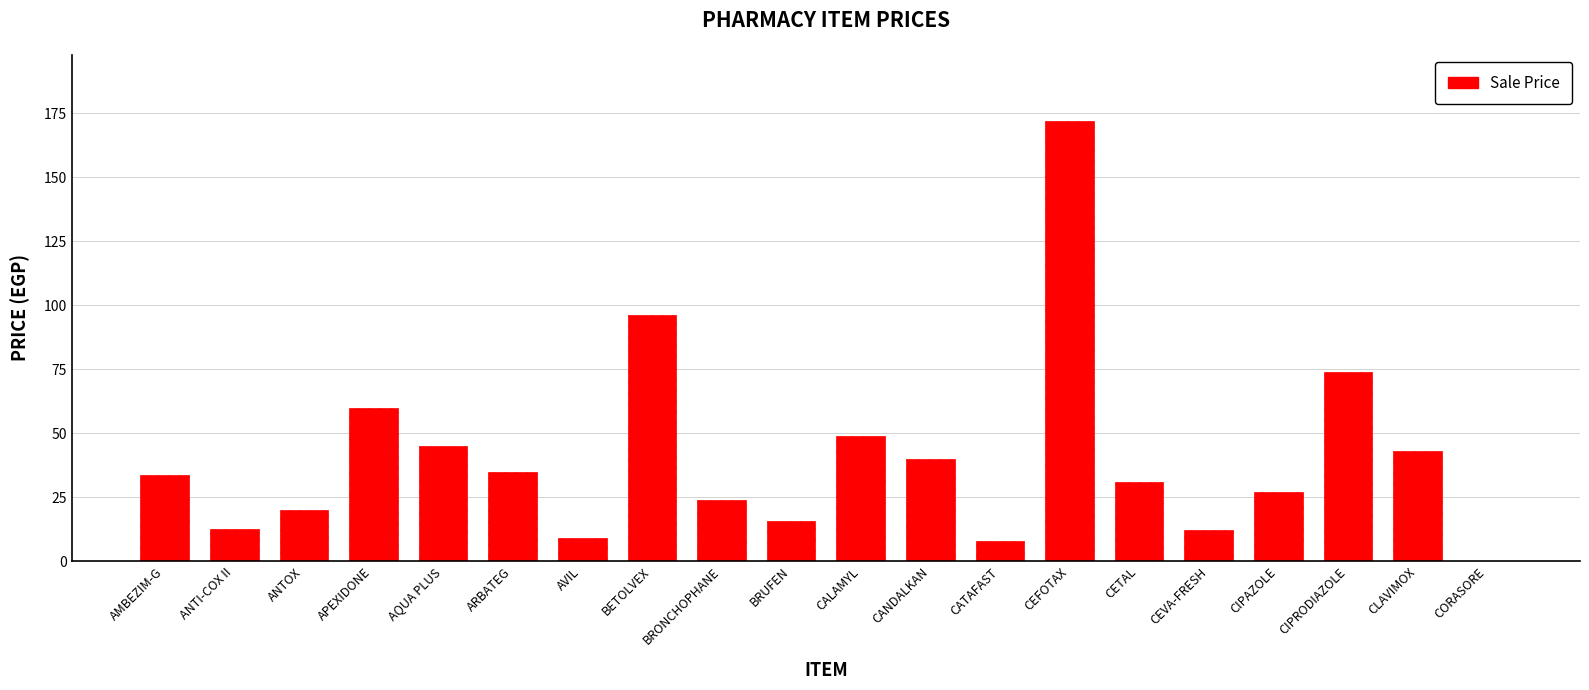

Are the bars horizontal?

No